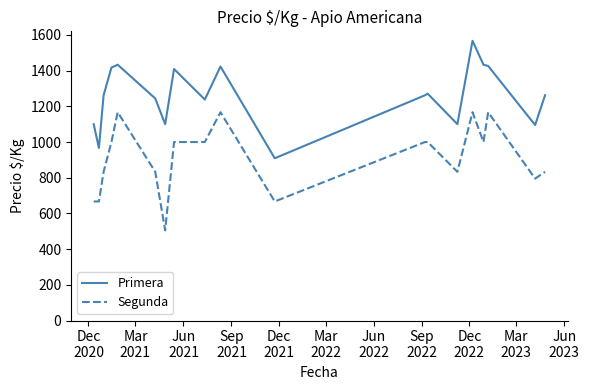

Is this an area chart (filled region under the line)?

No